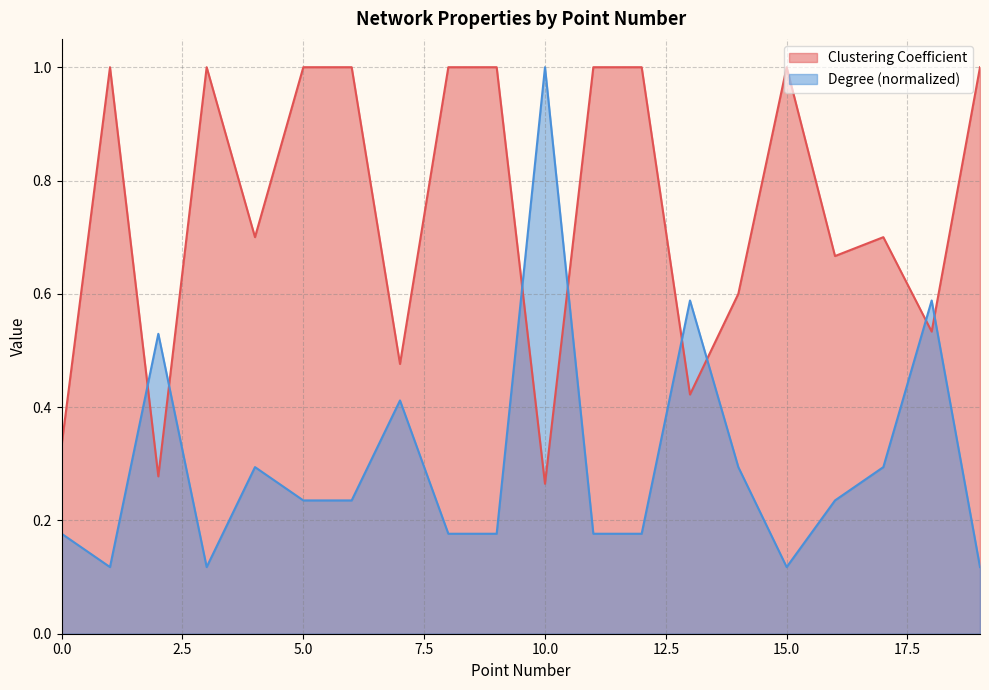

True or false: Clustering Coefficient has more than 0 interior local peaks.

True